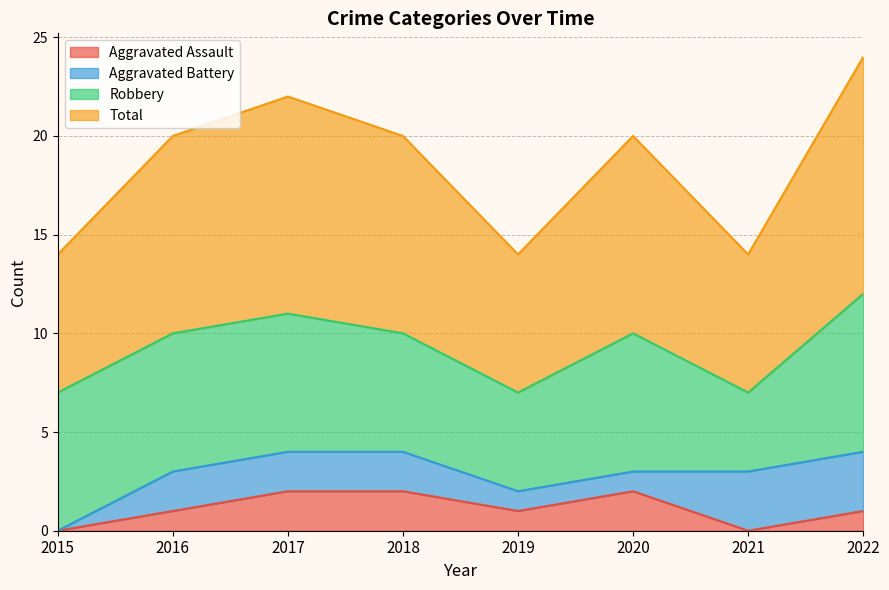

The value of Total at 2021 is 7. True or false?

True